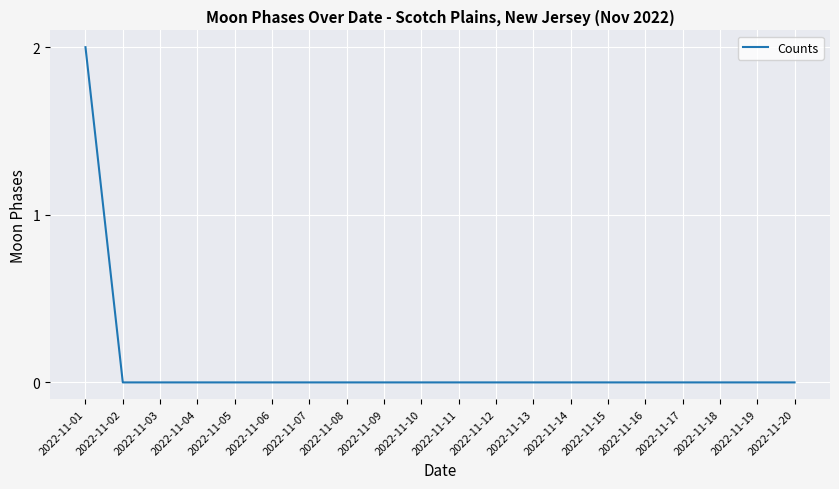

Is it true that the value at 2022-11-13 is 0?

True